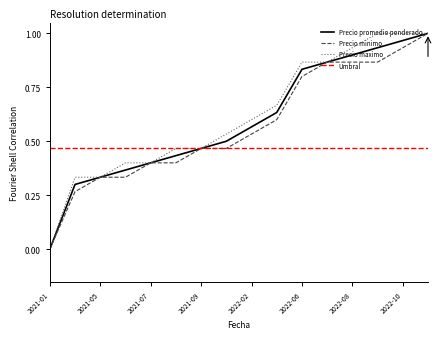

Reading left to right, list all the values displayed in this chart.

Precio promedio ponderado: 0.0	0.3	0.3	0.4	0.4	0.4	0.5	0.5	0.6	0.6	0.8	0.9	0.9	0.9	1.0	1.0
Precio minimo: 0.0	0.3	0.3	0.3	0.4	0.4	0.5	0.5	0.5	0.6	0.8	0.9	0.9	0.9	0.9	1.0
Precio maximo: 0.0	0.3	0.3	0.4	0.4	0.5	0.5	0.5	0.6	0.7	0.9	0.9	0.9	1.0	1.0	1.0